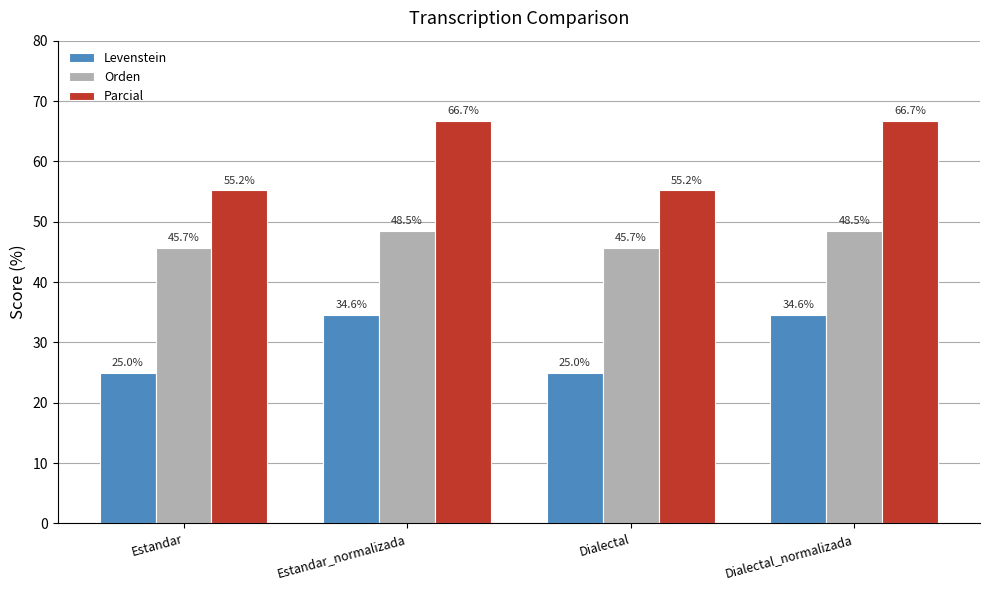

Reading right to left, extract all data points from this chart.

Levenstein: 34.6	25.0	34.6	25.0
Orden: 48.5	45.7	48.5	45.7
Parcial: 66.7	55.2	66.7	55.2